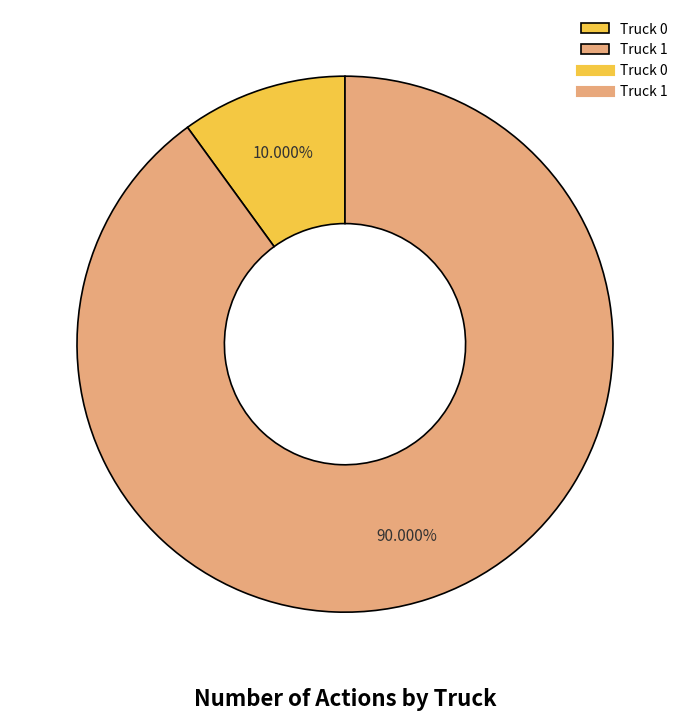

Is there any slice that represents more than half of the pie?

Yes